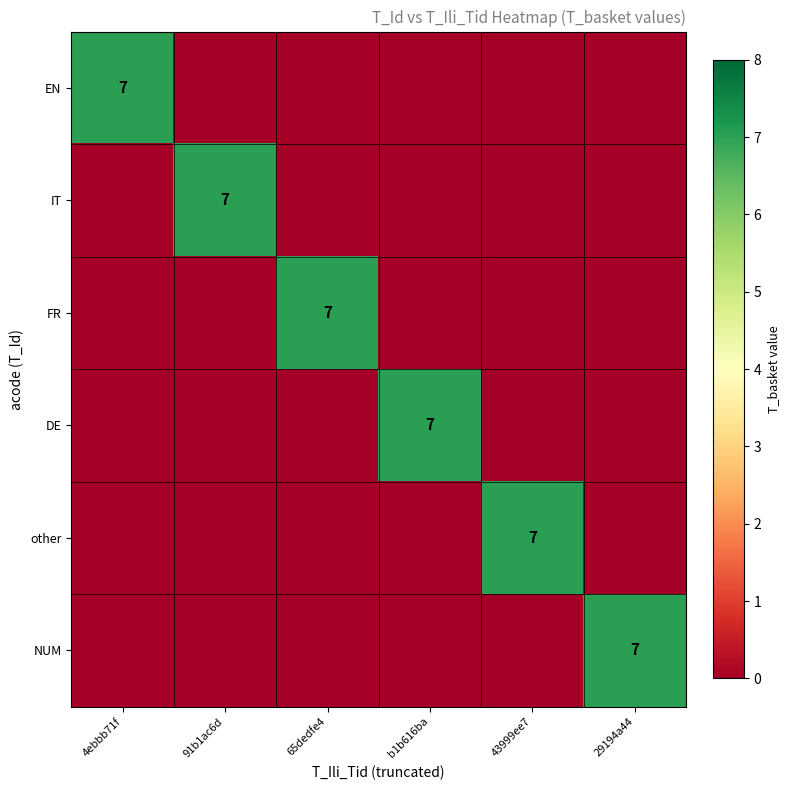

The value of IT at 91b1ac6d is 7. True or false?

True